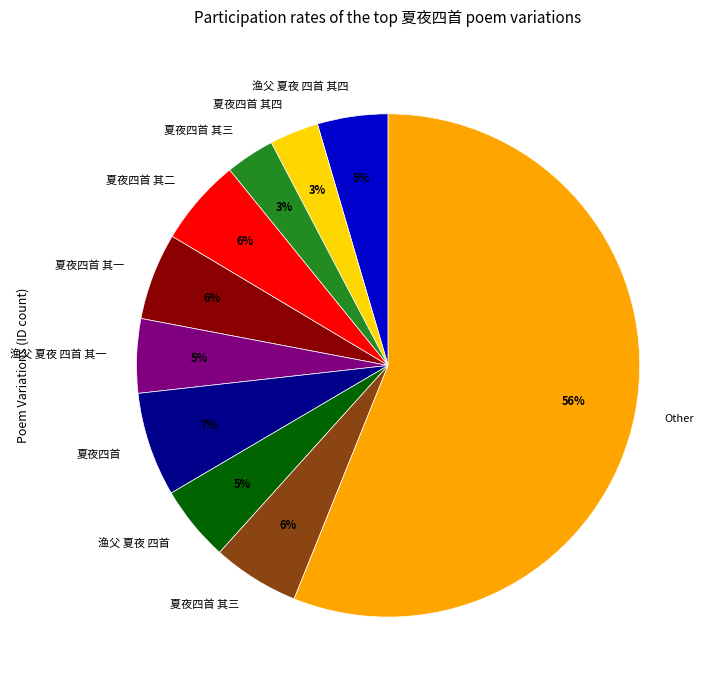

To the nearest percent, what is the average slice percentage?

10%